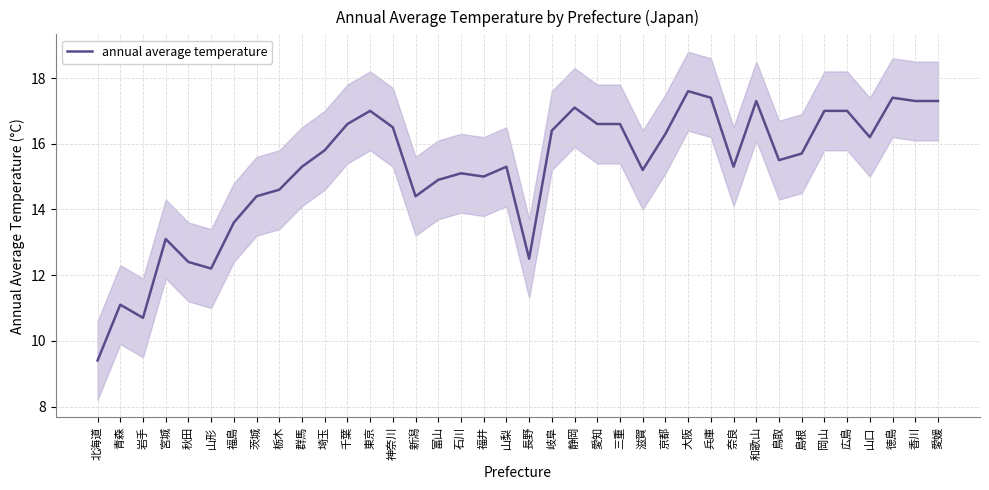

Which has a higher value, 兵庫 or 北海道?

兵庫